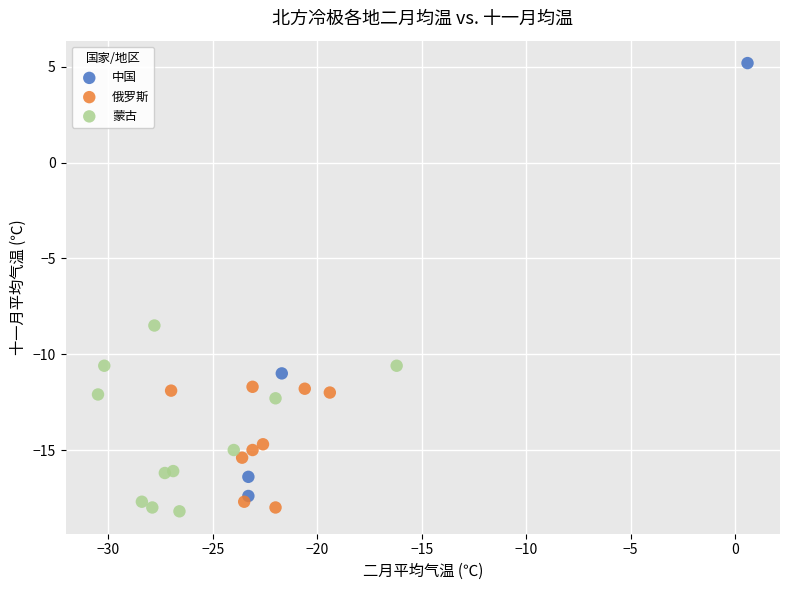

Which series has the widest spread of Y values?

中国